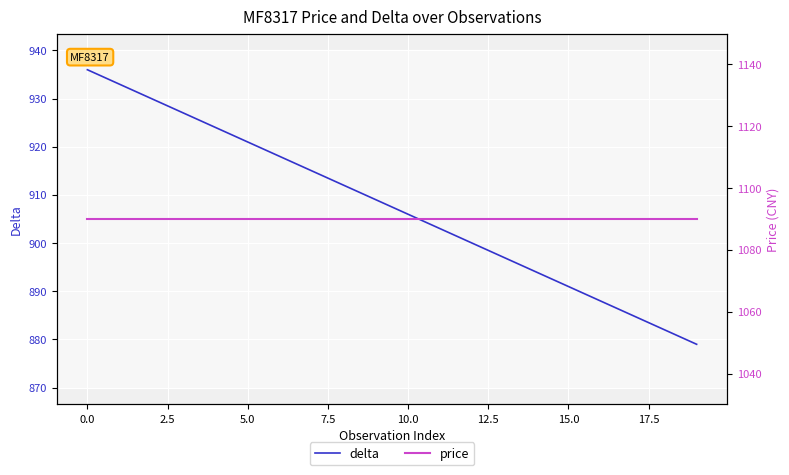

What is the maximum value for delta?

936